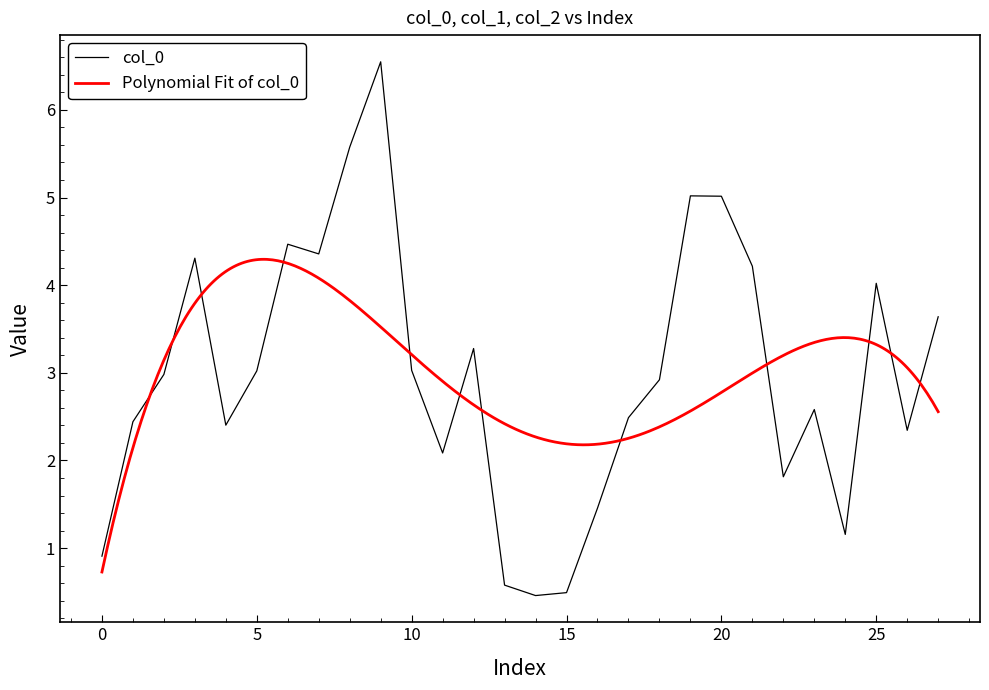

List the labels in order of col_2 value, largest first.

22, 21, 23, 19, 17, 11, 7, 24, 6, 8, 14, 5, 9, 10, 18, 20, 27, 1, 0, 12, 13, 15, 26, 25, 2, 3, 16, 4